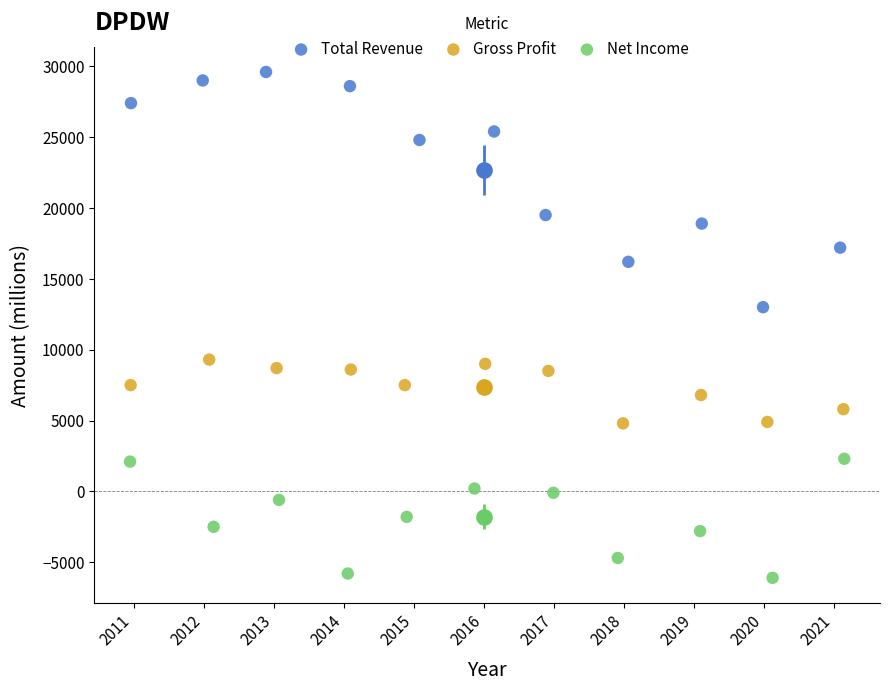

Which series reaches the maximum Y coordinate?

Total Revenue